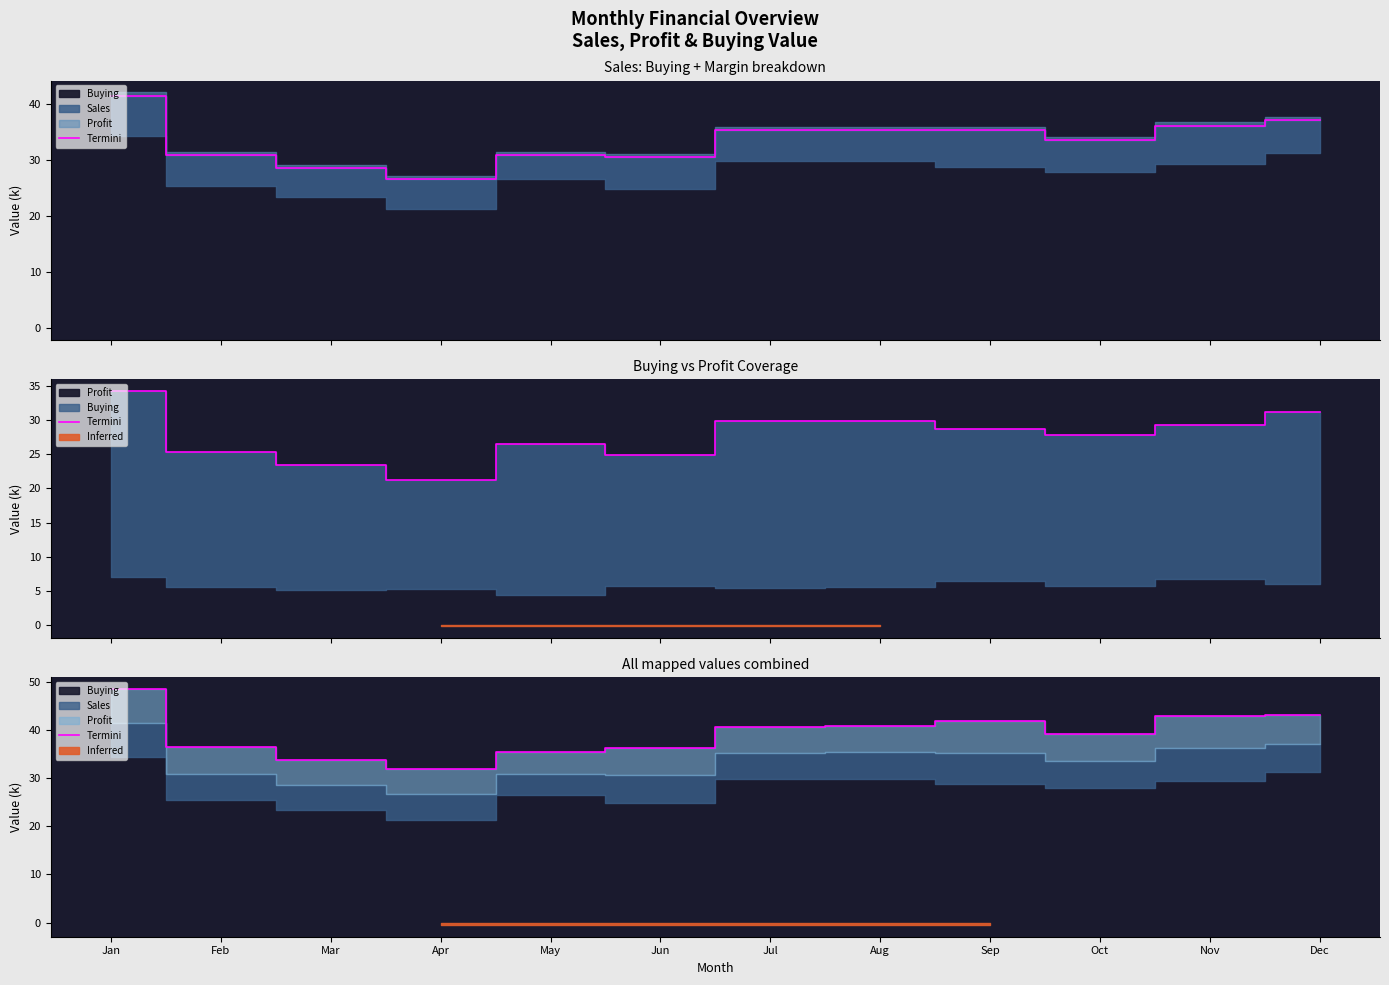

At which category does the chart reach its minimum across all series?

Apr